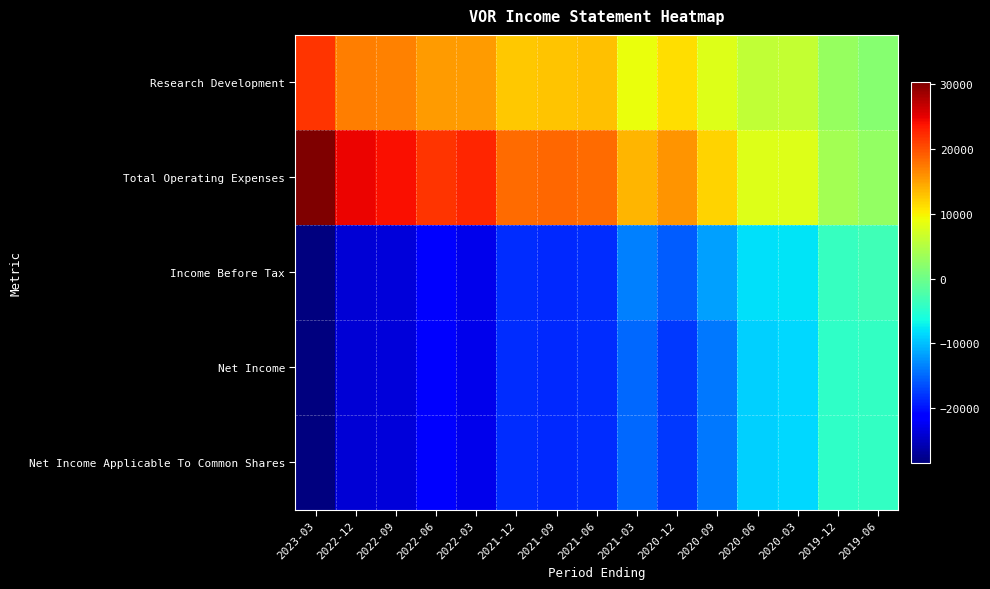

Reading left to right, transcribe all the data shown in this chart.

Research Development: 2023-03=21900	2022-12=17100	2022-09=16900	2022-06=15300	2022-03=15300	2021-12=12700	2021-09=12900	2021-06=13000	2021-03=8900	2020-12=11300	2020-09=8100	2020-06=6000	2020-03=6200	2019-12=3000	2019-06=1700
Total Operating Expenses: 2023-03=30400	2022-12=24700	2022-09=24100	2022-06=21800	2022-03=22800	2021-12=18300	2021-09=18600	2021-06=18400	2021-03=13700	2020-12=15700	2020-09=11800	2020-06=8000	2020-03=7900	2019-12=3900	2019-06=2800
Income Before Tax: 2023-03=-28400	2022-12=-23900	2022-09=-23800	2022-06=-21700	2022-03=-22700	2021-12=-18300	2021-09=-18600	2021-06=-18400	2021-03=-13700	2020-12=-15700	2020-09=-11800	2020-06=-8000	2020-03=-7800	2019-12=-3900	2019-06=-3300
Net Income: 2023-03=-28400	2022-12=-23900	2022-09=-23800	2022-06=-21700	2022-03=-22700	2021-12=-18300	2021-09=-18600	2021-06=-18400	2021-03=-15000	2020-12=-17800	2020-09=-14000	2020-06=-8900	2020-03=-8600	2019-12=-4400	2019-06=-4100
Net Income Applicable To Common Shares: 2023-03=-28400	2022-12=-23900	2022-09=-23800	2022-06=-21700	2022-03=-22700	2021-12=-18300	2021-09=-18600	2021-06=-18400	2021-03=-15000	2020-12=-17800	2020-09=-14000	2020-06=-8900	2020-03=-8600	2019-12=-4400	2019-06=-4100